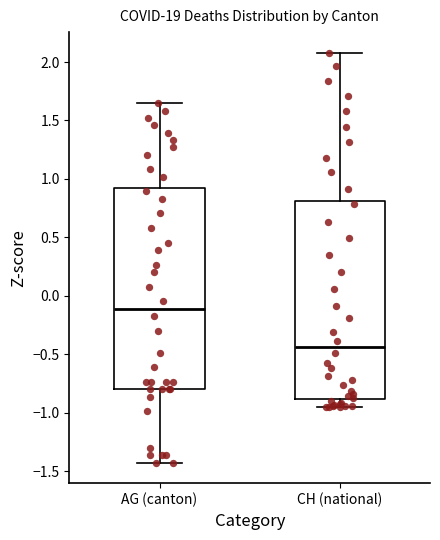

Reading left to right, read every box against the y-axis: the position of its median line, the range the box covers, and the ends of its whiskers. The values are not printed on the chart, so give them approximately, as read against the axis.

AG (canton): median -0.10, box -0.80 to 0.90, whiskers -1.45 to 1.65
CH (national): median -0.45, box -0.90 to 0.80, whiskers -0.95 to 2.10